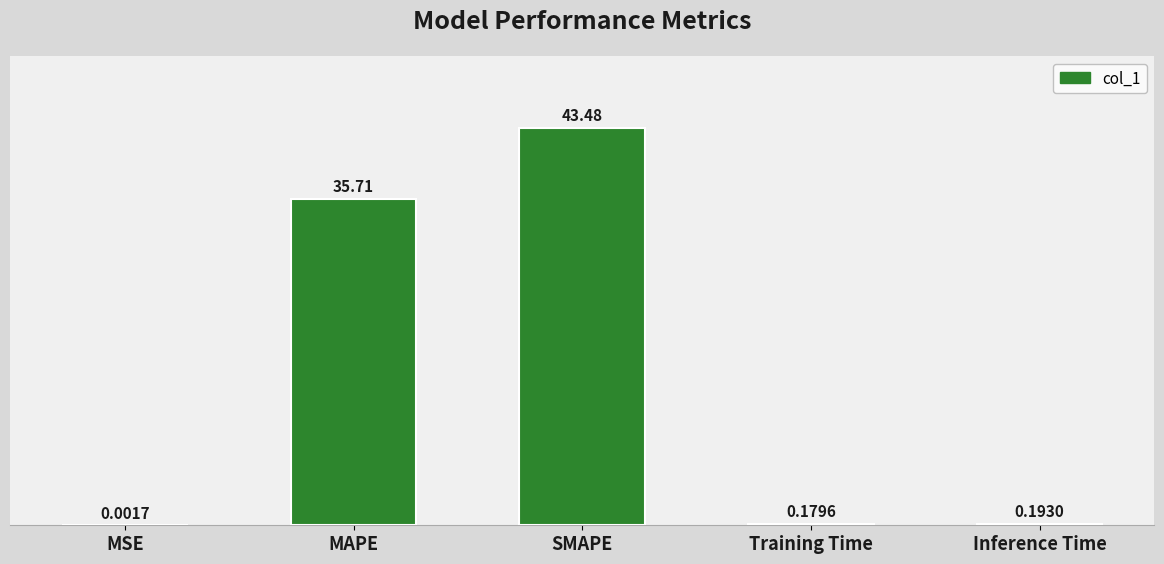

What is the change in value from SMAPE to Inference Time?

-43.3